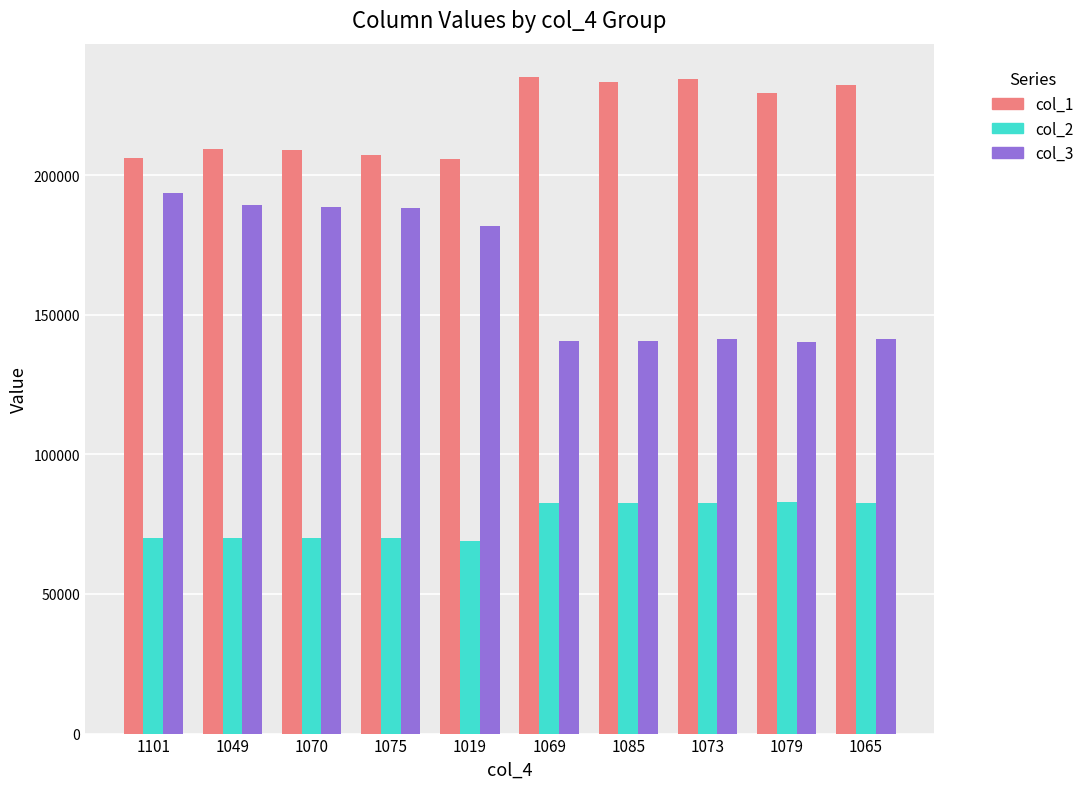

List the series in order of their overall mean, highest first.

col_1, col_3, col_2